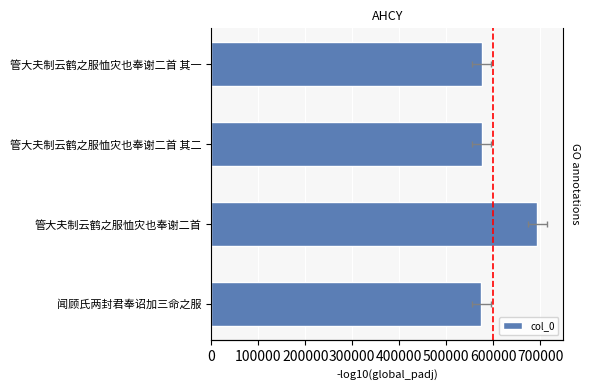

What is the maximum value shown in the chart?

693511